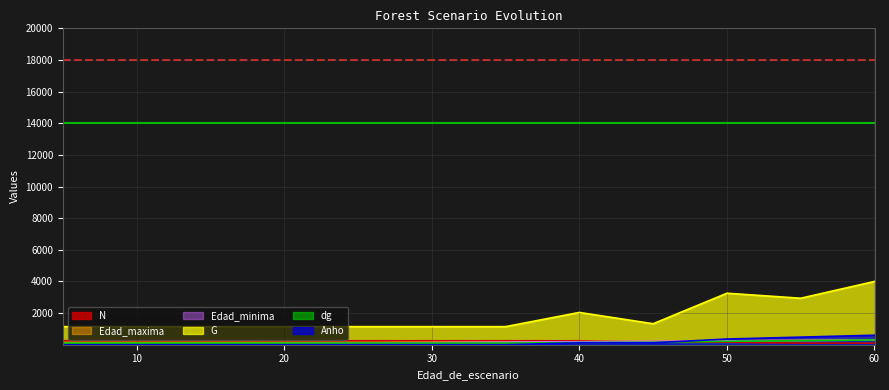

What are all the series names shown in the legend?

N, Edad_maxima, Edad_minima, G, dg, Anho